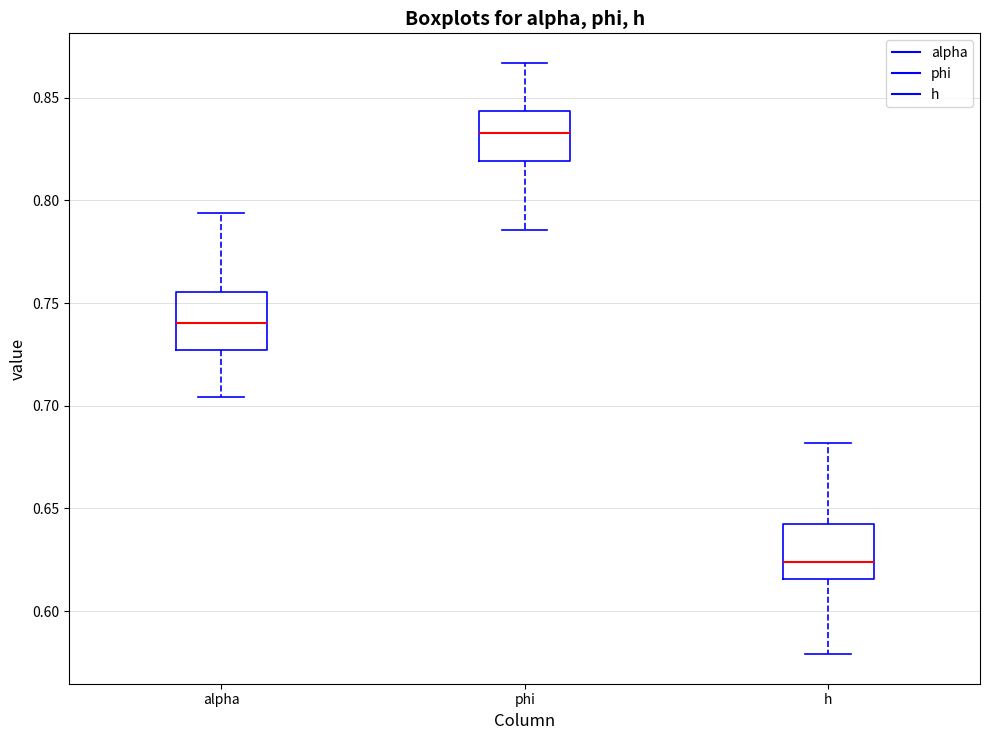

Which box's median line is the lowest?

h